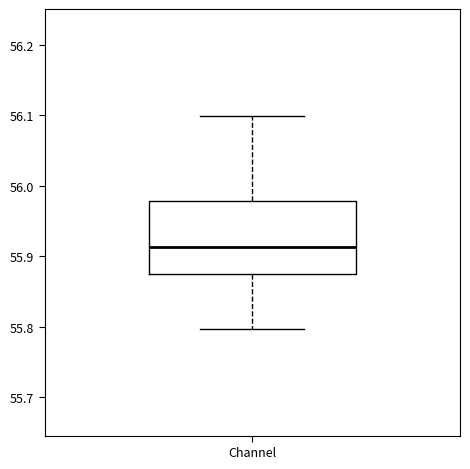

Read this box plot against the y-axis: the position of the median line, the range covered by the box, and the ends of both whiskers. The values are not printed on the chart, so give them approximately, as read against the axis.

median 55.91, box 55.87 to 55.98, whiskers 55.80 to 56.10